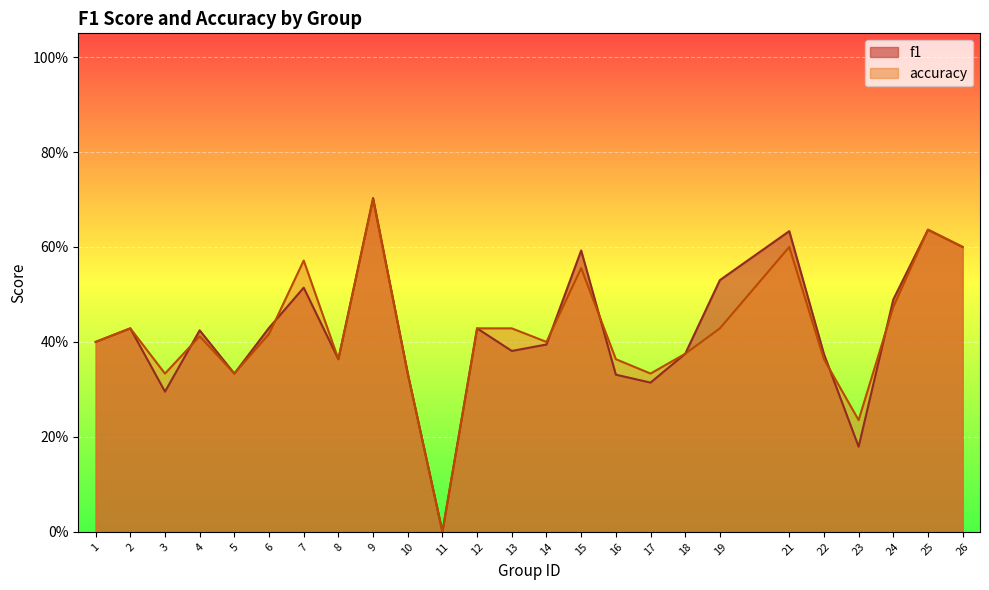

True or false: f1 and accuracy cross at least once.

True